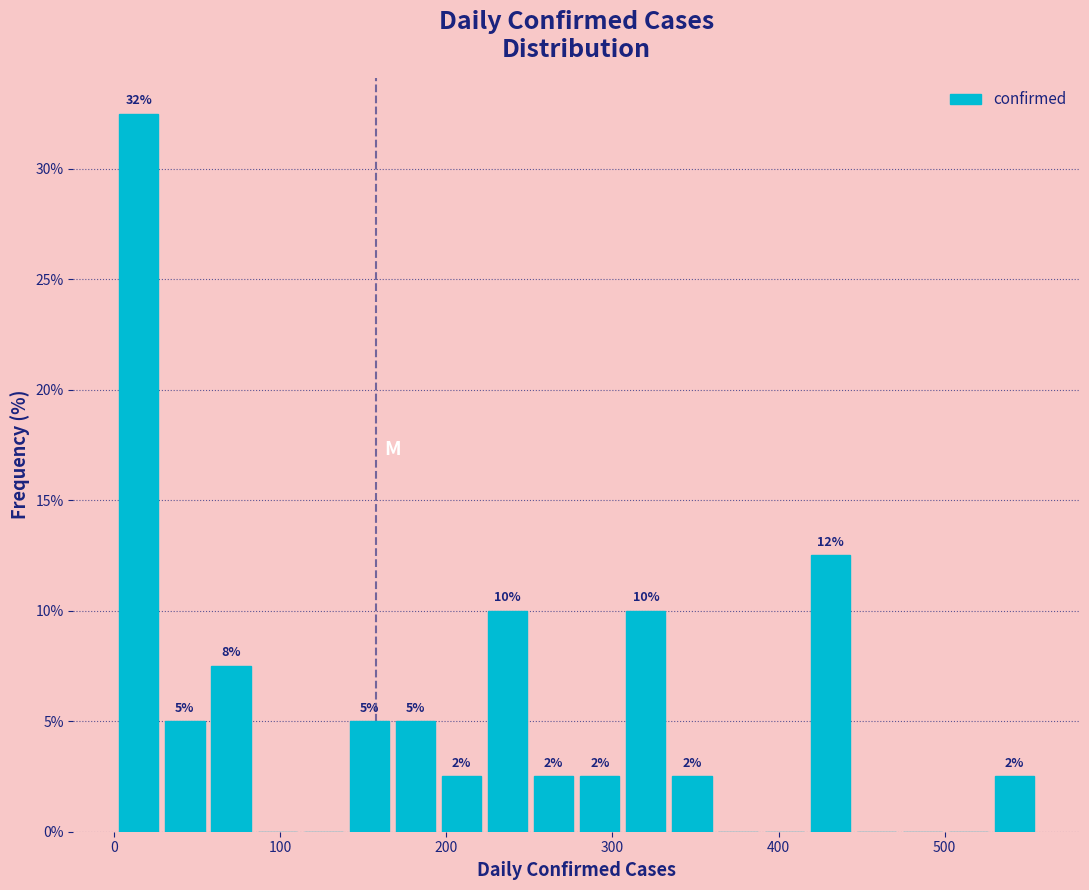

Read against the x-axis, roughly where is the centre of the tallest bar?

10